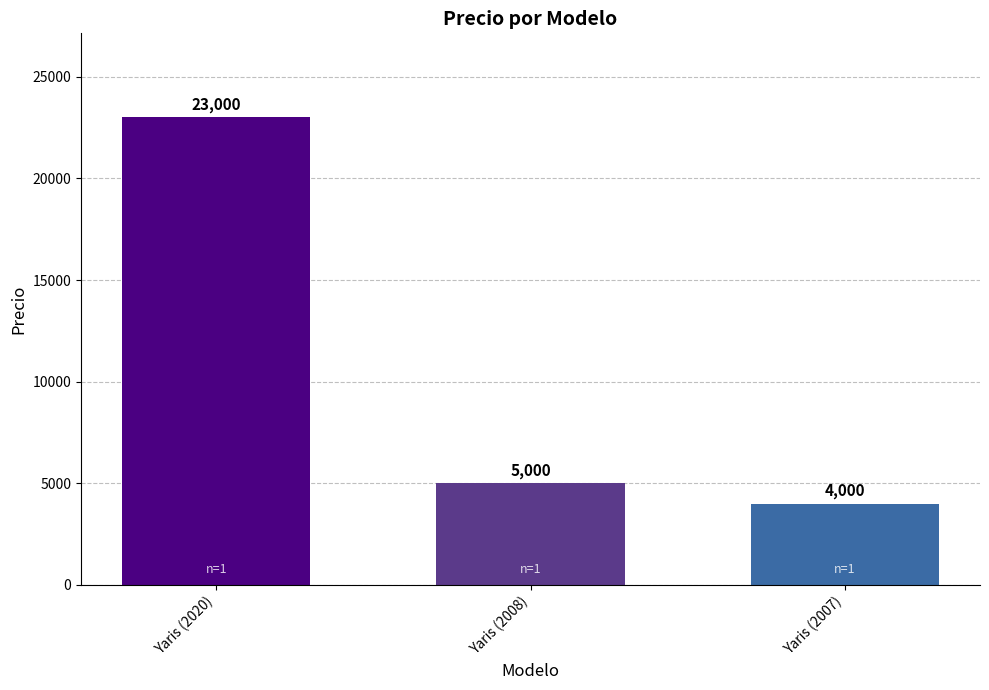

List the labels in order of value, largest first.

Yaris (2020), Yaris (2008), Yaris (2007)